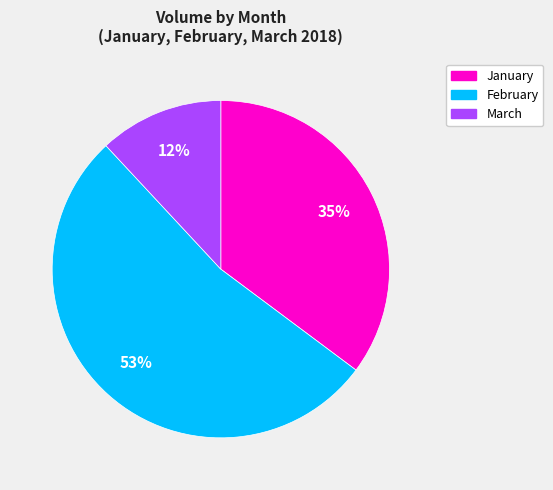

To the nearest percent, what is the average slice percentage?

33%